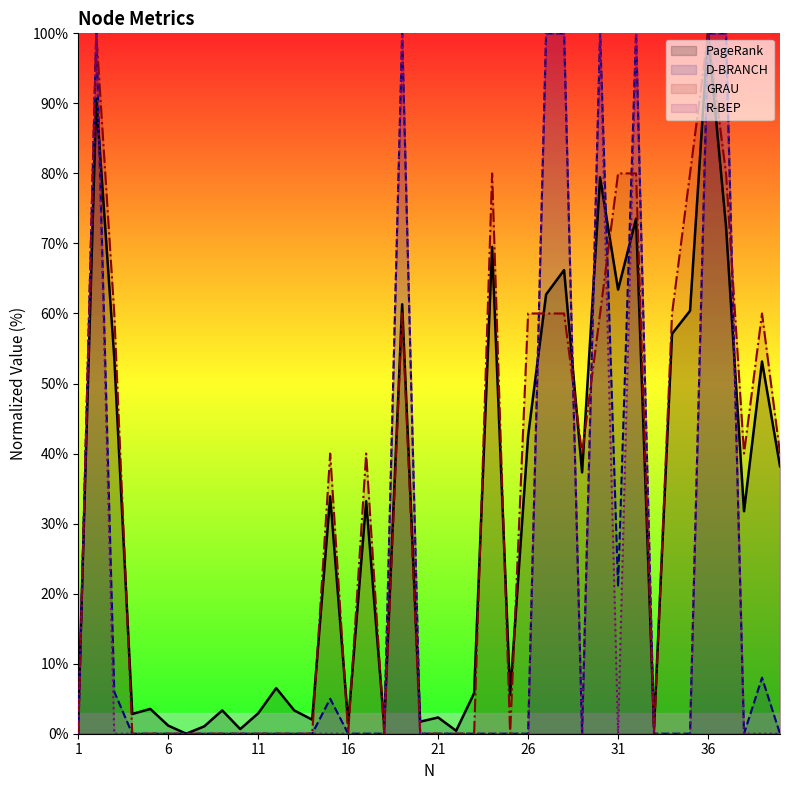

How many times do PageRank and R-BEP cross each other?

11